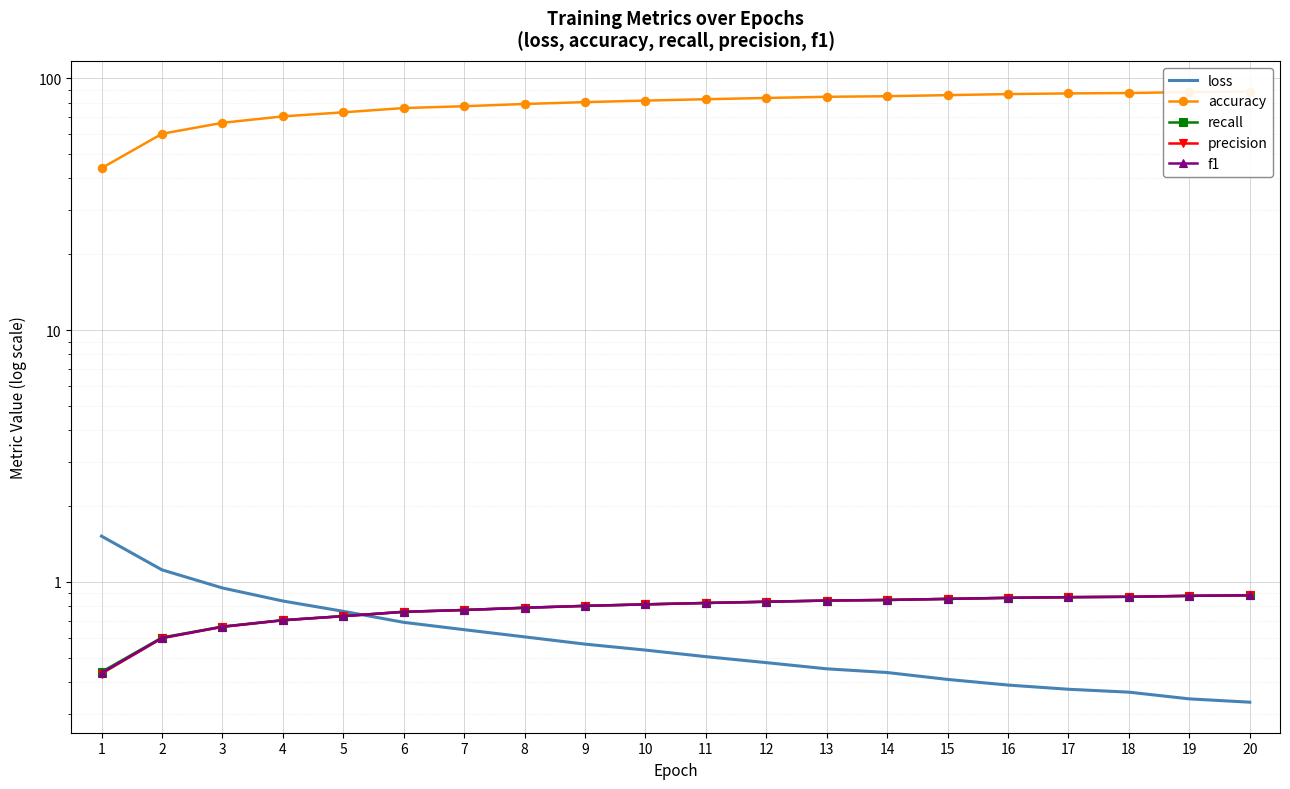

What are all the series names shown in the legend?

loss, accuracy, recall, precision, f1